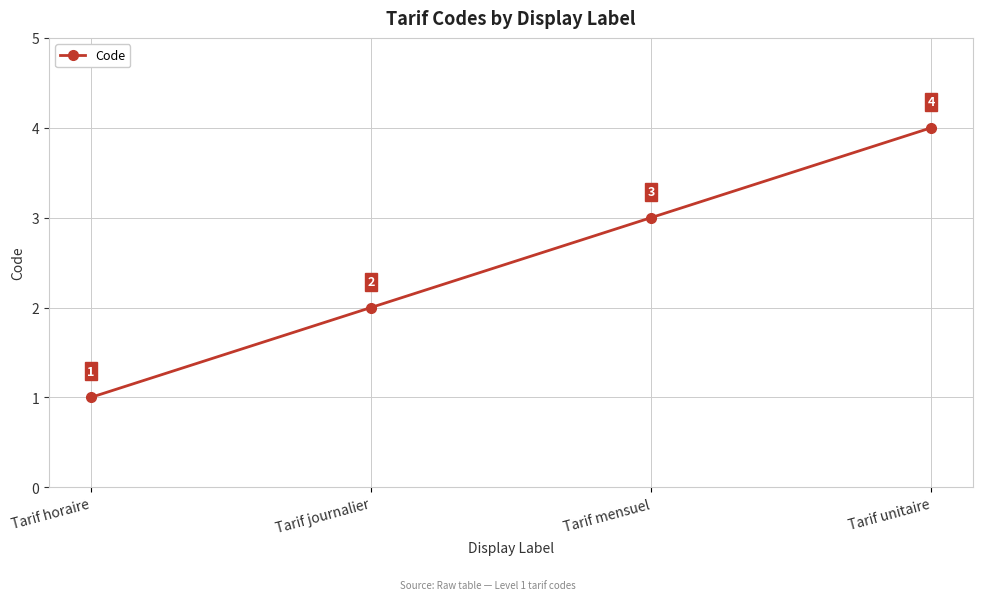

How many series are shown in this chart?

1